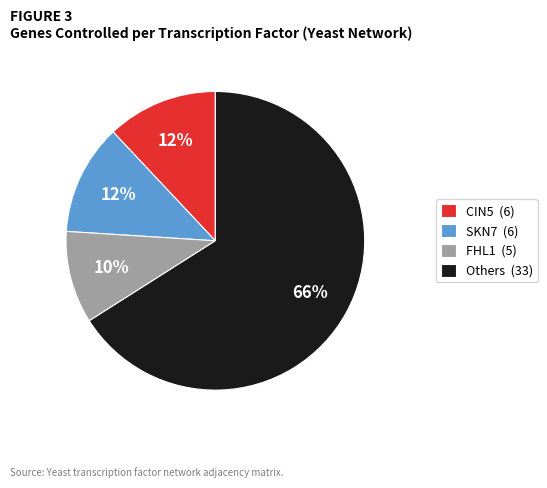

Between Others (33) and CIN5 (6), which is larger?

Others (33)